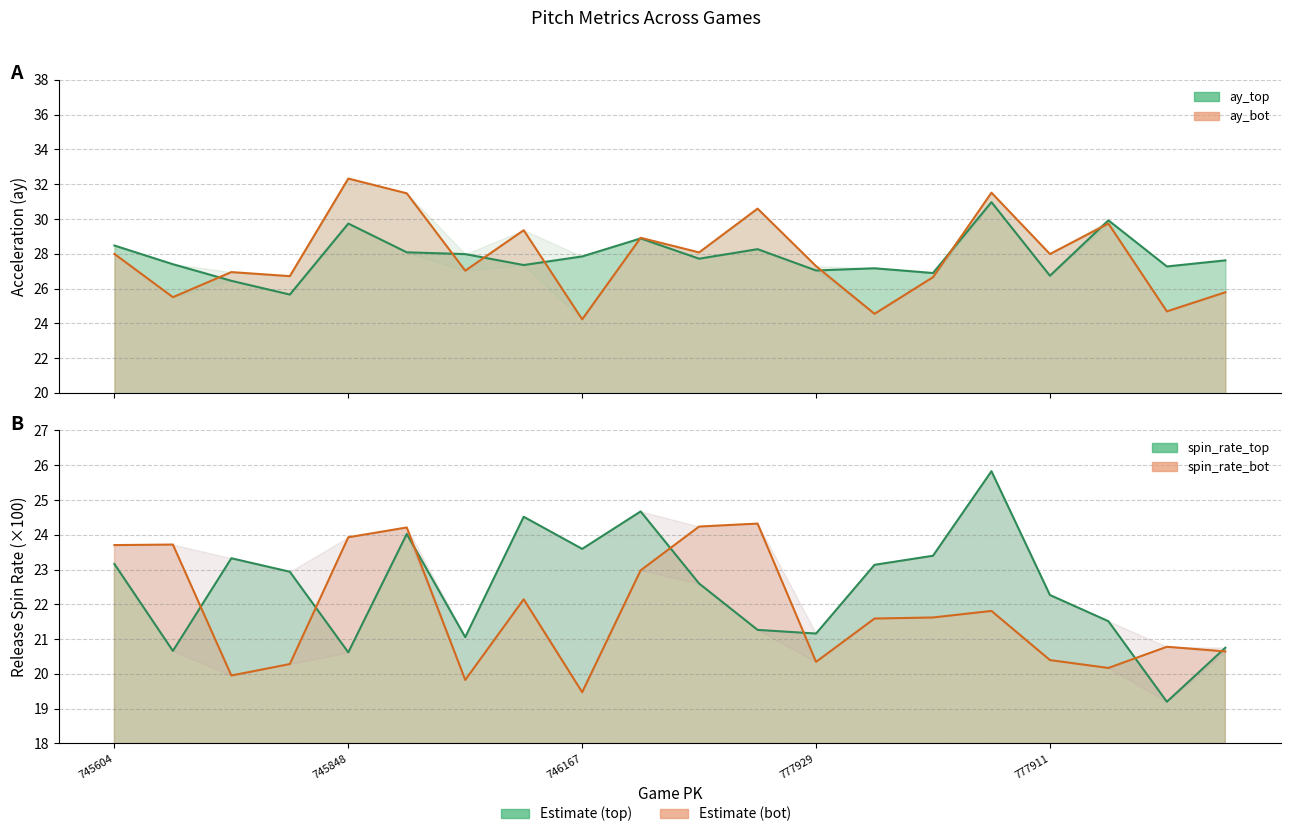

The release_spin_rate_top series shows 20.8 at 777891. True or false?

True